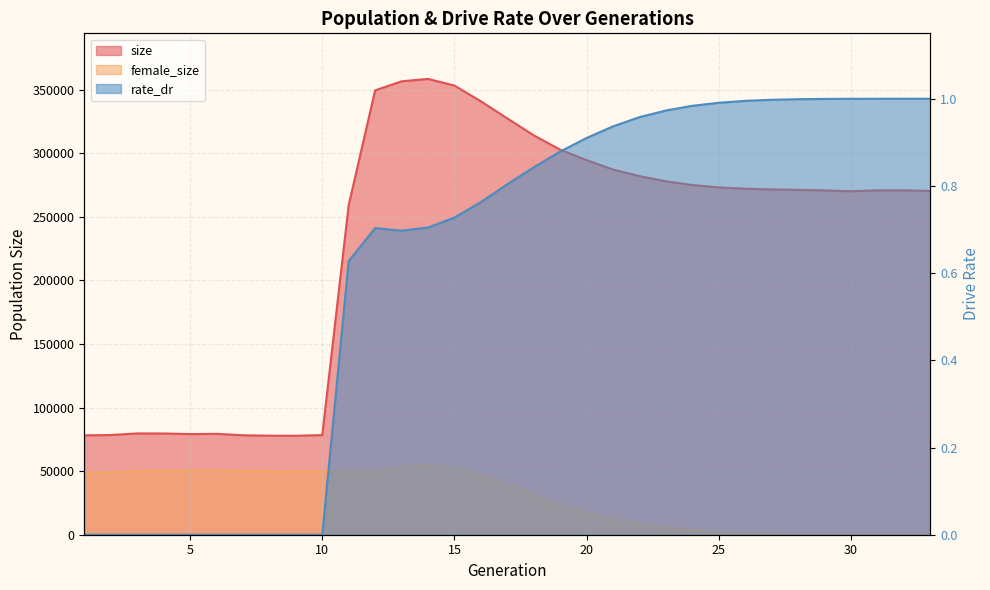

How many lines are shown in the chart?

3